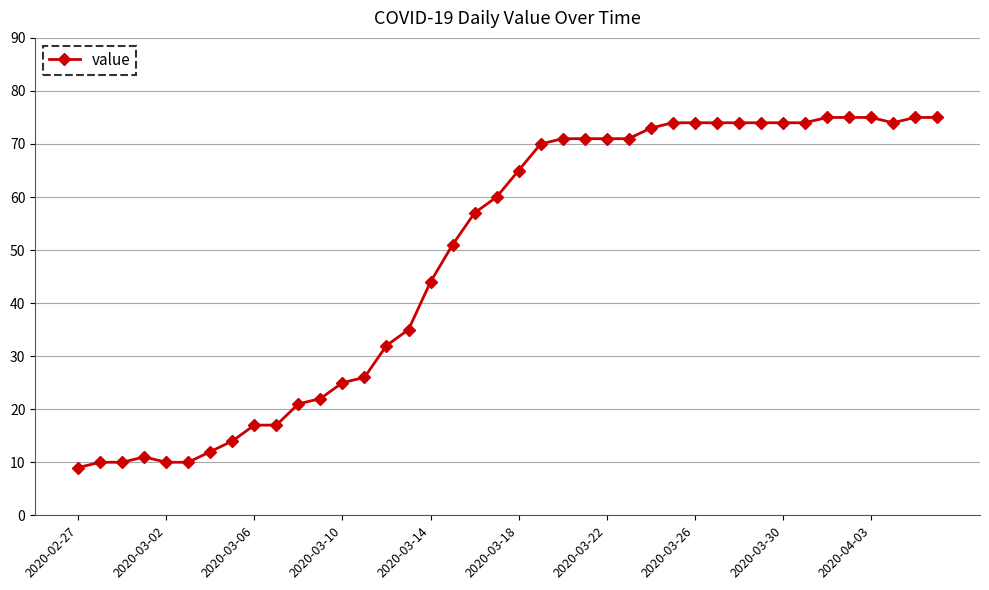

What is the minimum value shown in the chart?

9